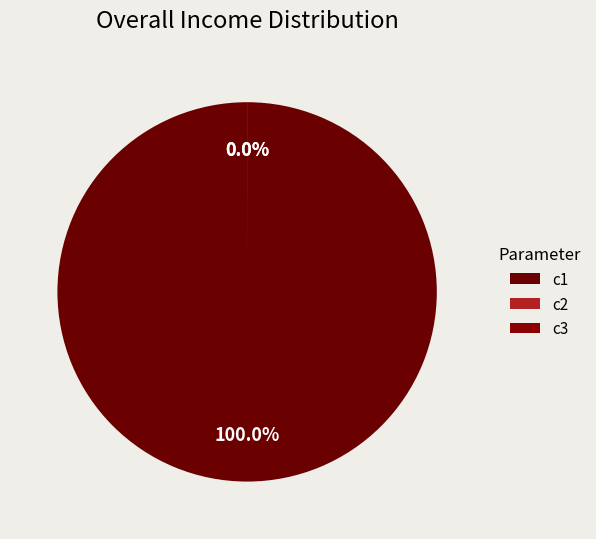

How many segments does this pie chart have?

3